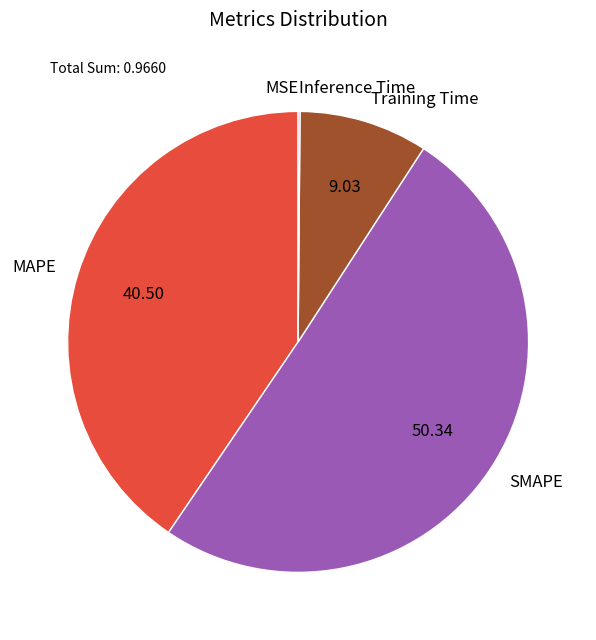

Which slice represents more than half of the pie?

SMAPE